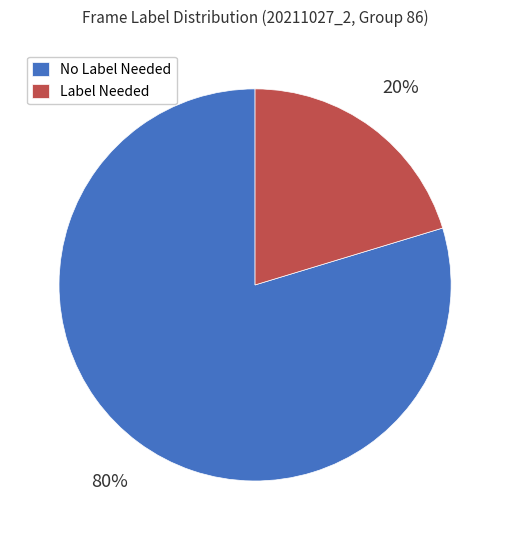

Is the sum of No Label Needed and Label Needed greater than half?

Yes